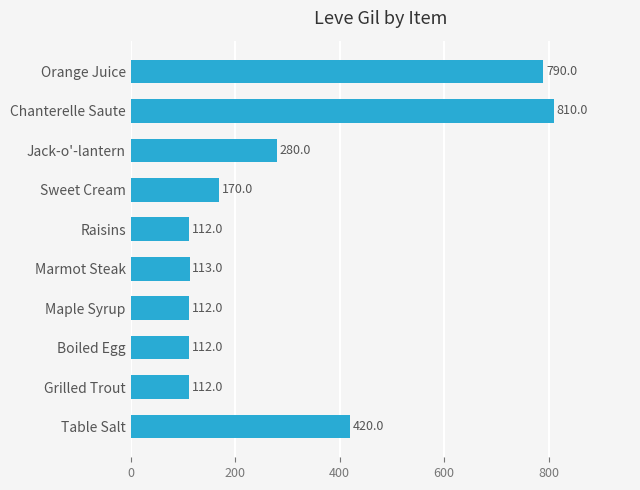

What is the average value?

303